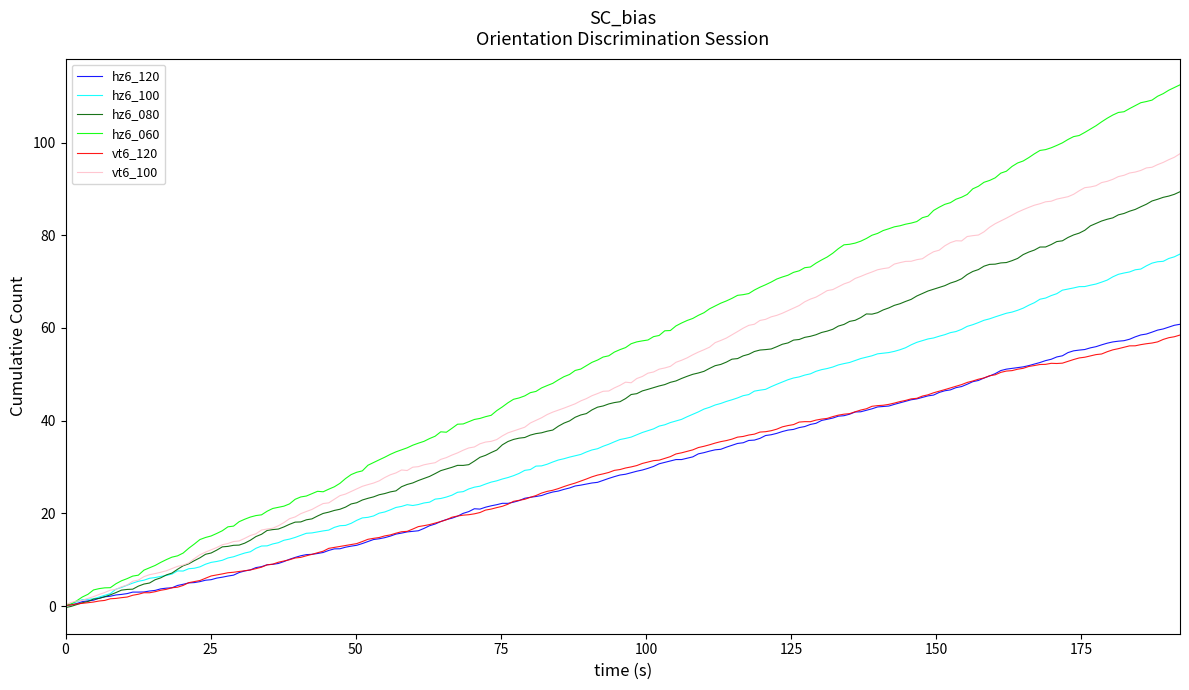

Does the chart display data point markers on the line(s)?

No